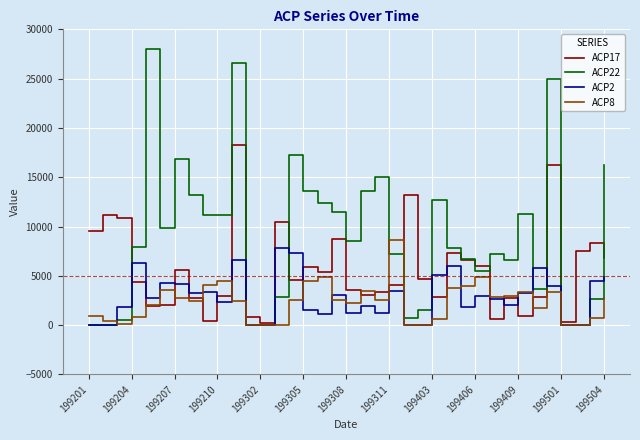

What is the average value of the ACP22 series?

9056.4